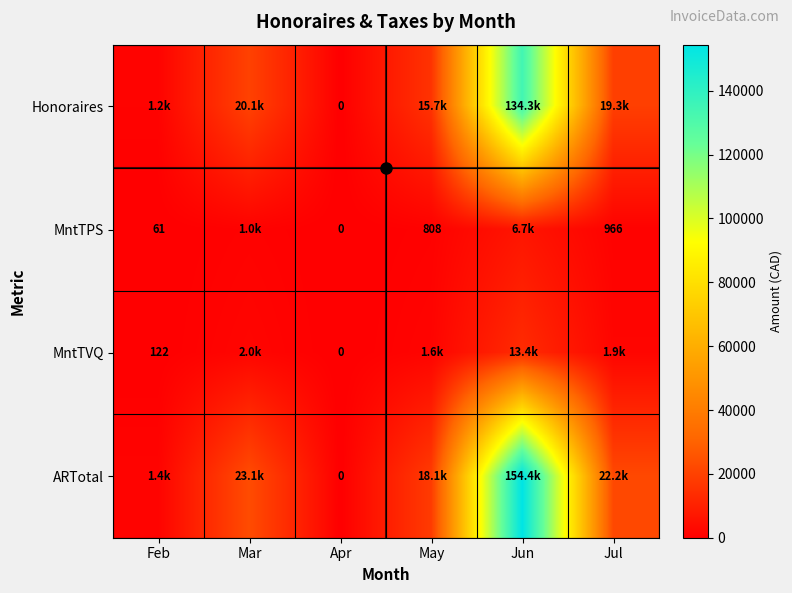

Which series has the largest range (max minus min)?

ARTotal